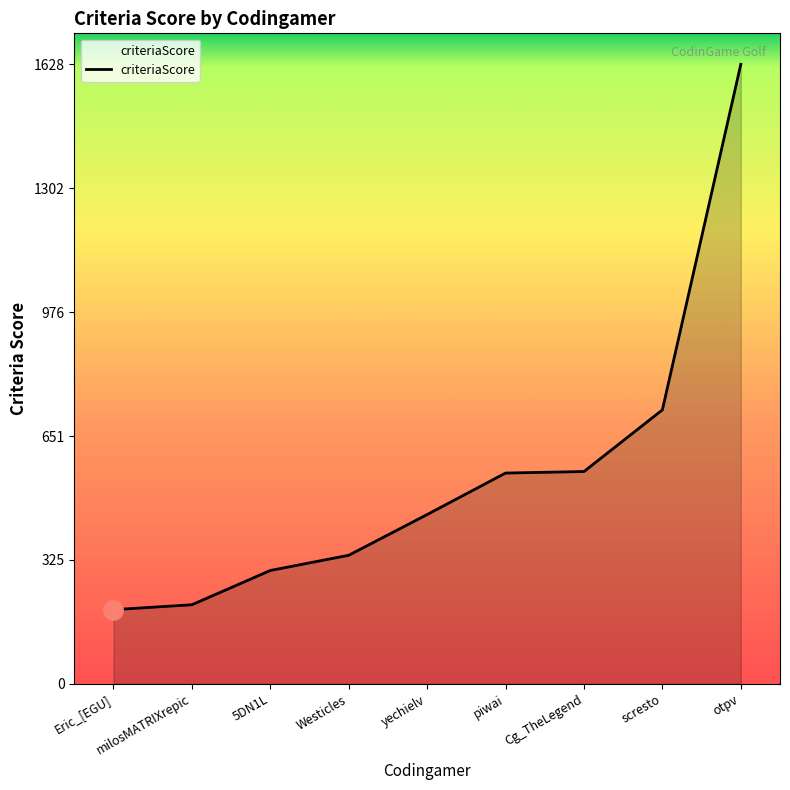

The chart shows a value of 338 at Westicles. True or false?

True